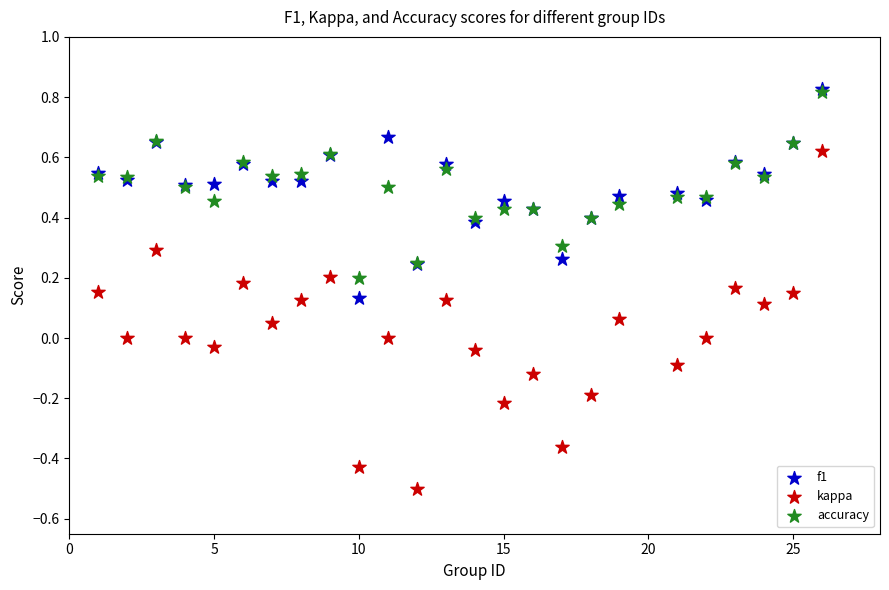

Which series reaches the minimum Y coordinate?

kappa